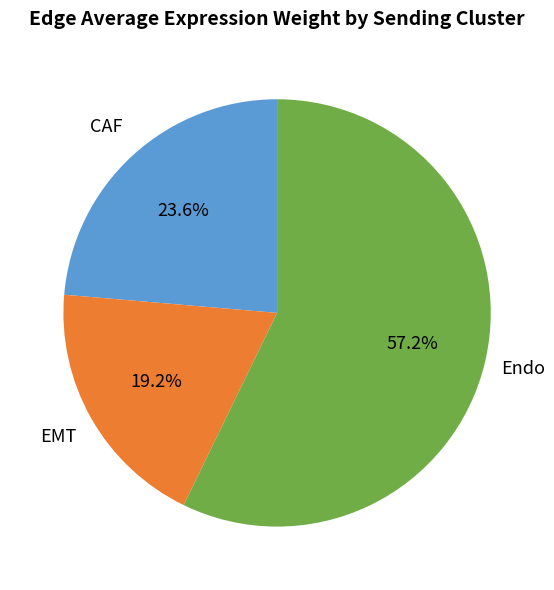

Does any single category account for the majority?

Yes